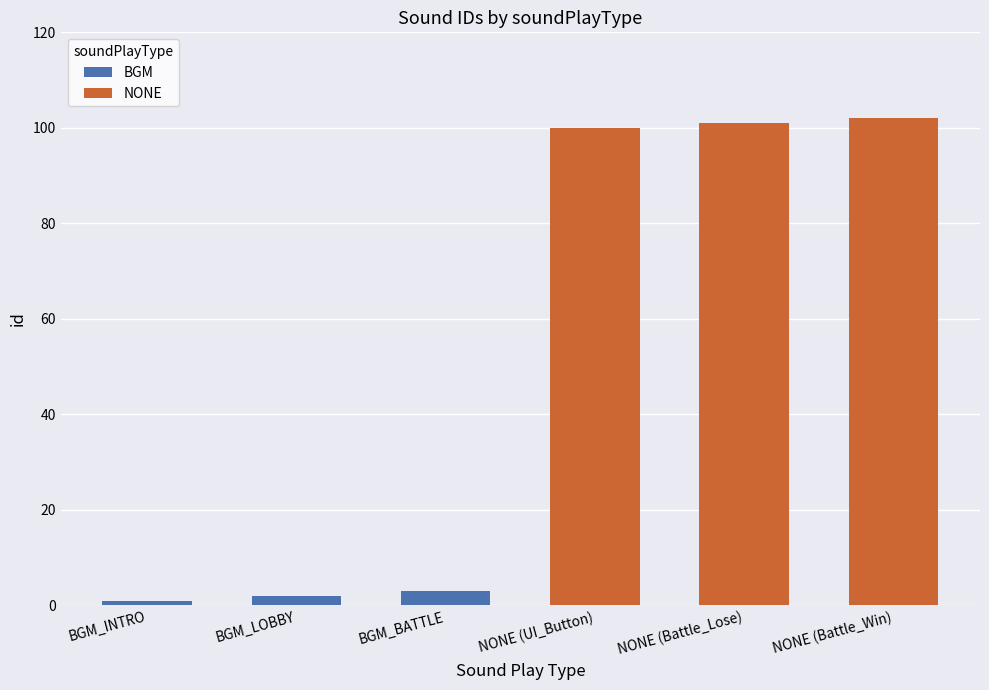

Are the bars horizontal?

No